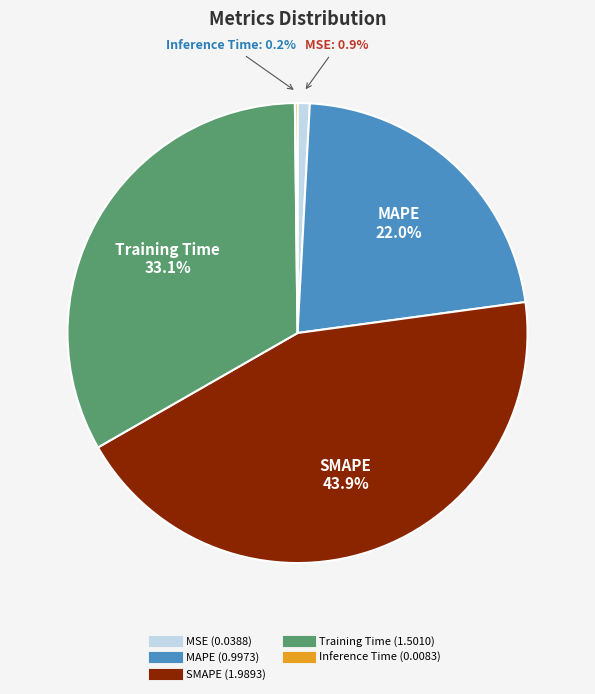

What portion of the pie excludes MSE?

99.1%